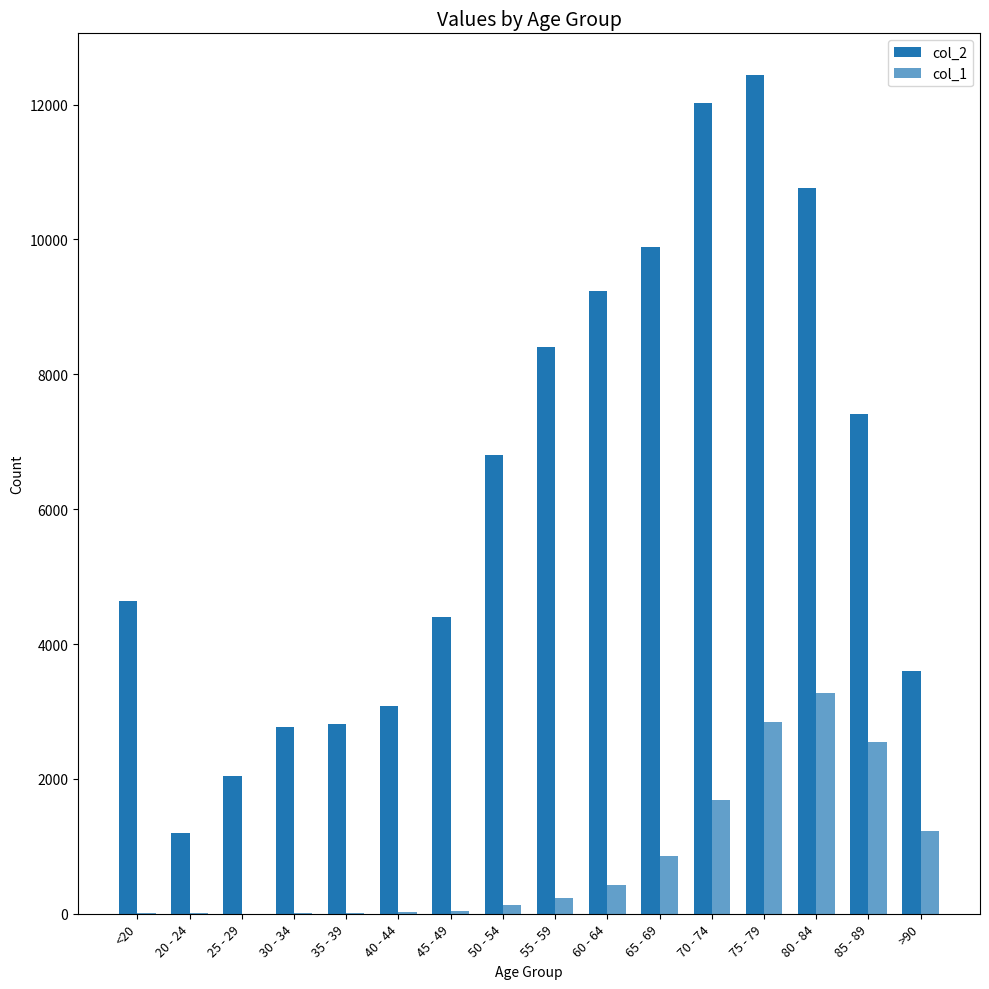

Count the number of data series in this chart.

2